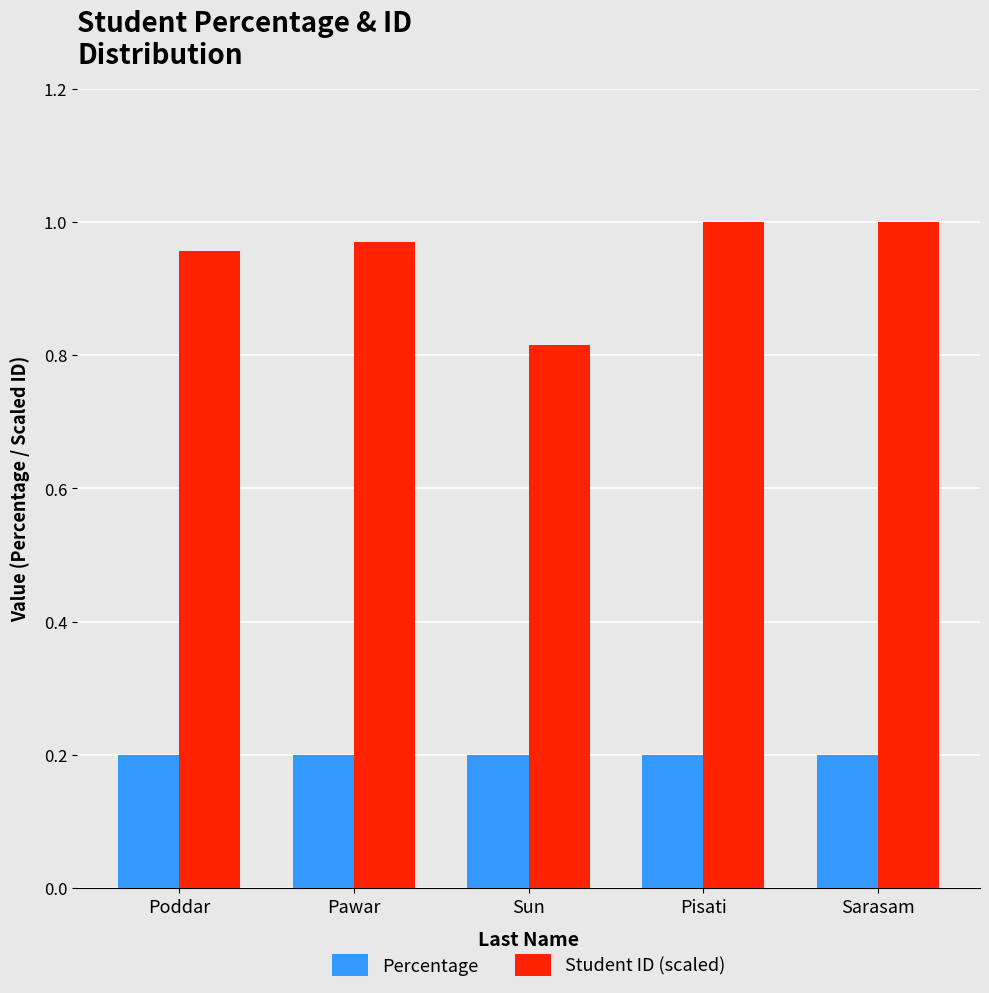

What is the total value across all series at Sarasam?

1.2